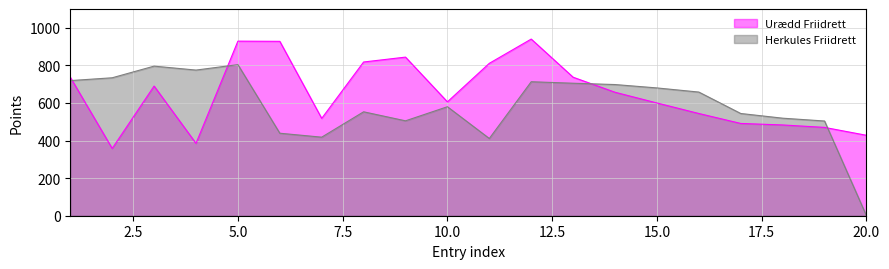

The value of Urædd Friidrett at 16 is 544. True or false?

True